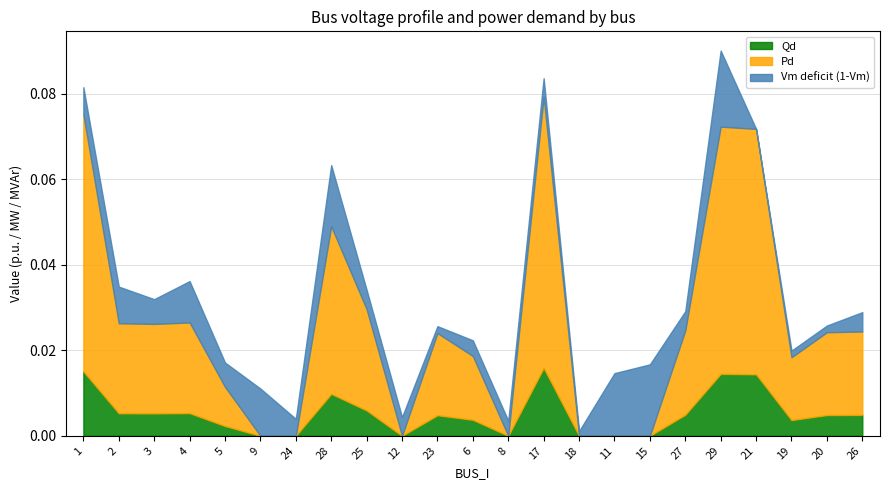

At which category is the sum across all series the highest?

29